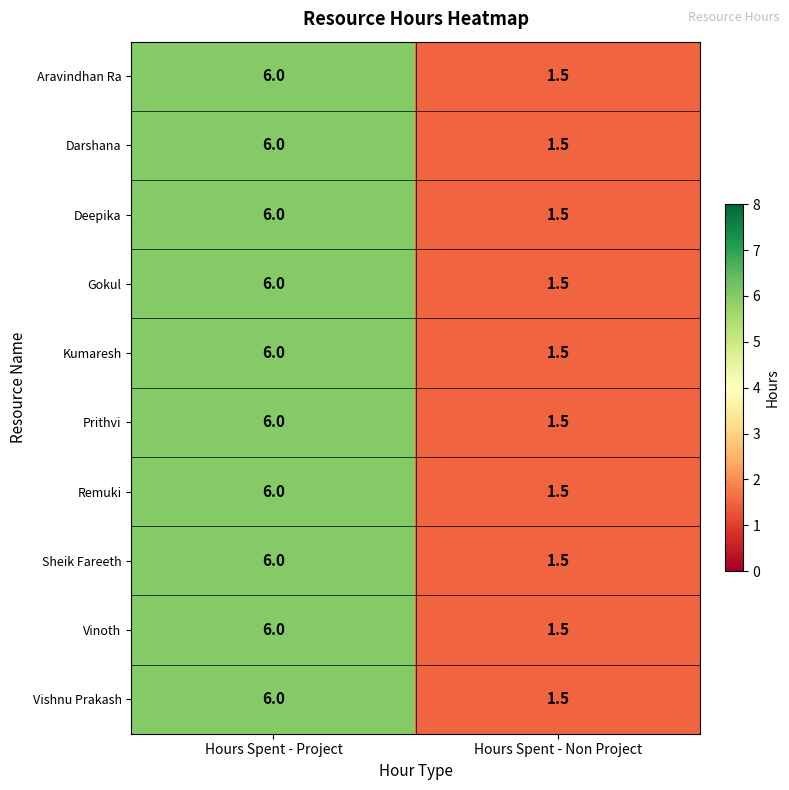

At how many categories does at least one series exceed 3?

1